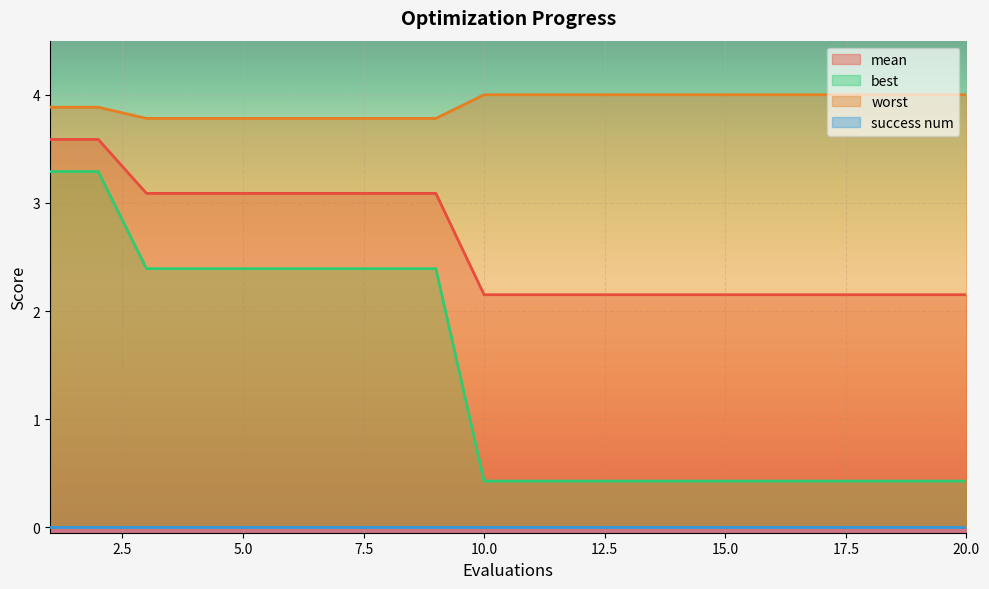

List the labels in order of mean value, smallest first.

10, 11, 12, 13, 14, 15, 16, 17, 18, 19, 20, 3, 4, 5, 6, 7, 8, 9, 1, 2